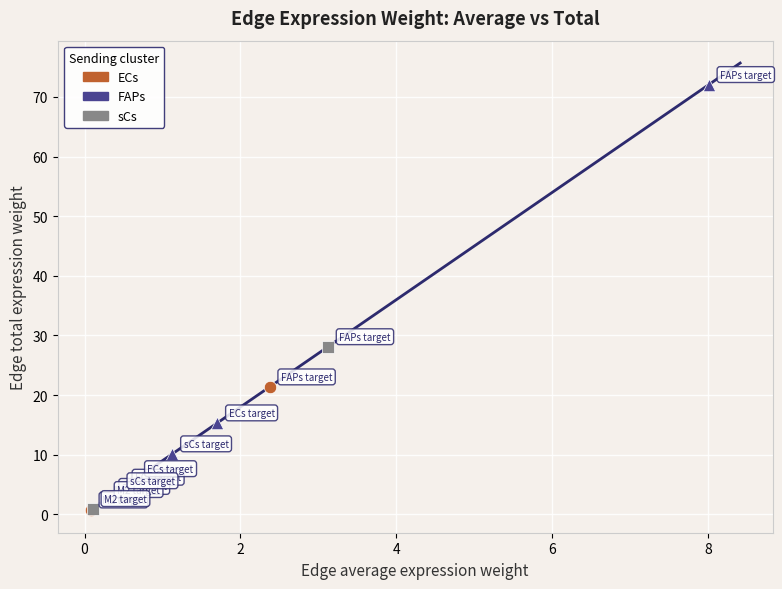

Which series reaches the maximum Y coordinate?

FAPs